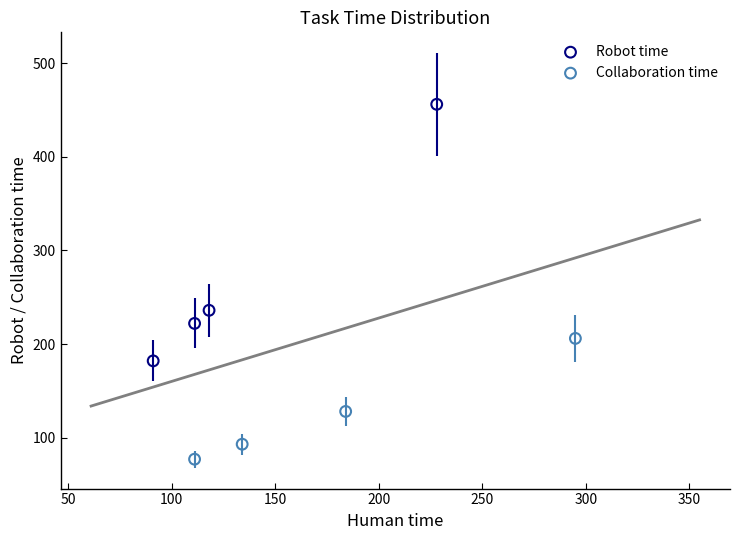

What are all the series names shown in the legend?

Robot time, Collaboration time